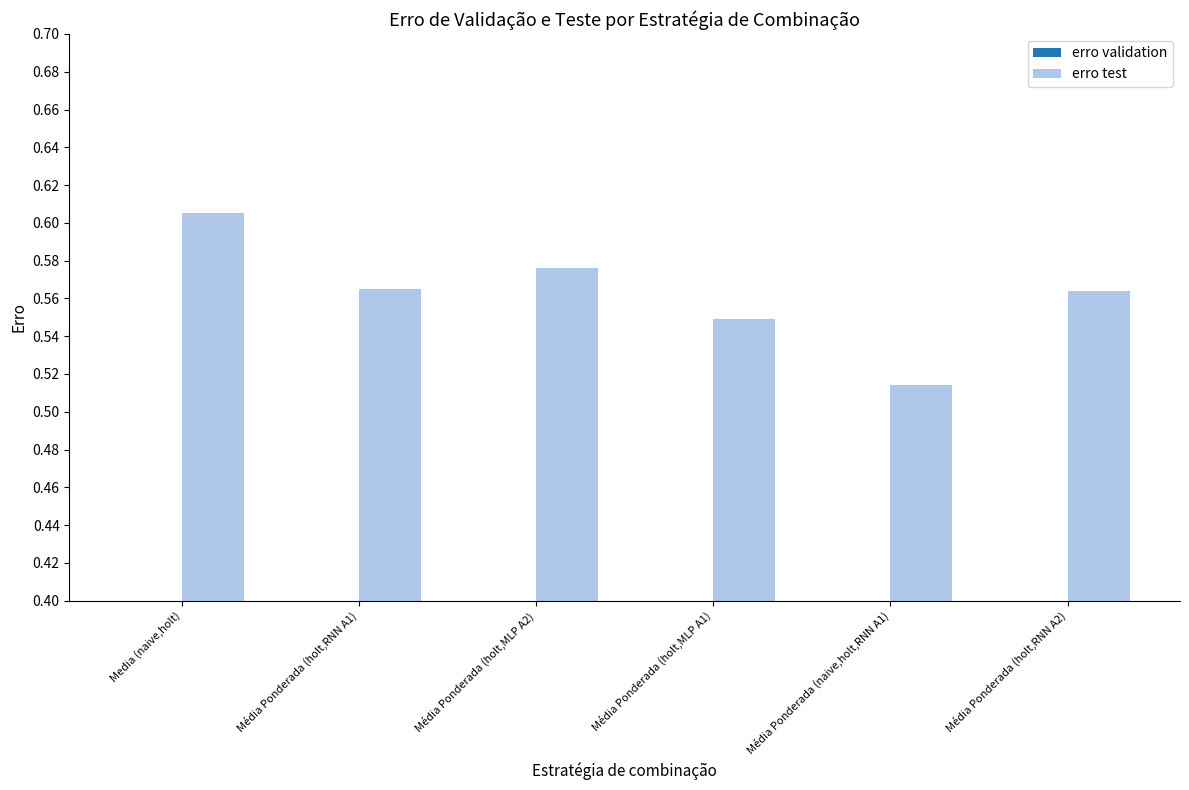

True or false: erro validation has a value of 0.3 at Media (naive,holt).

True